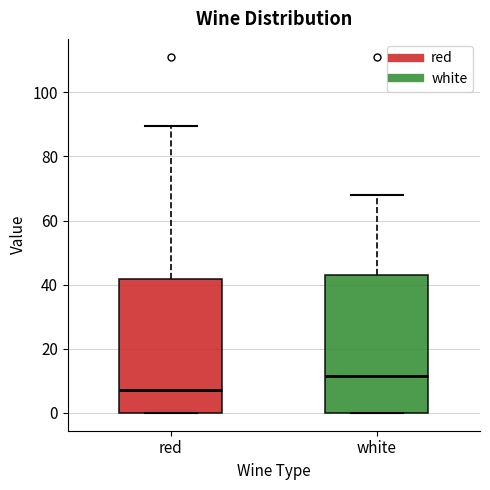

Which box's median line is the lowest?

red